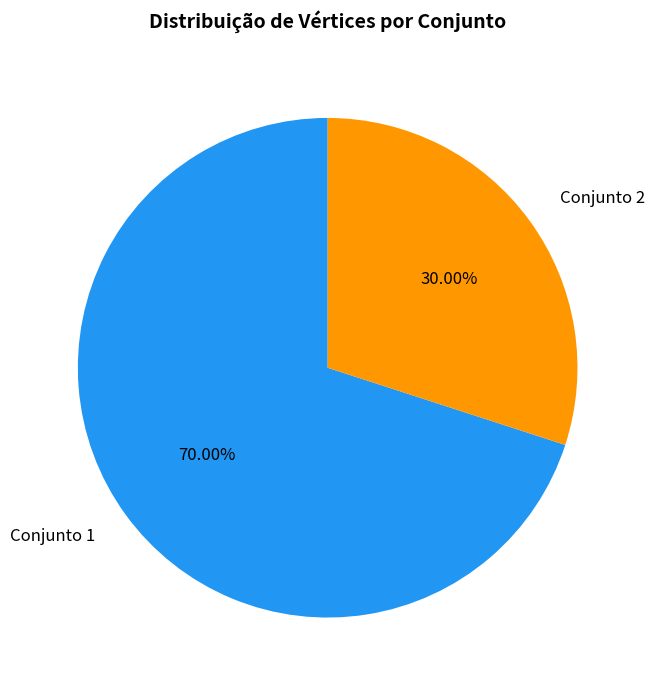

Is there any slice that represents more than half of the pie?

Yes